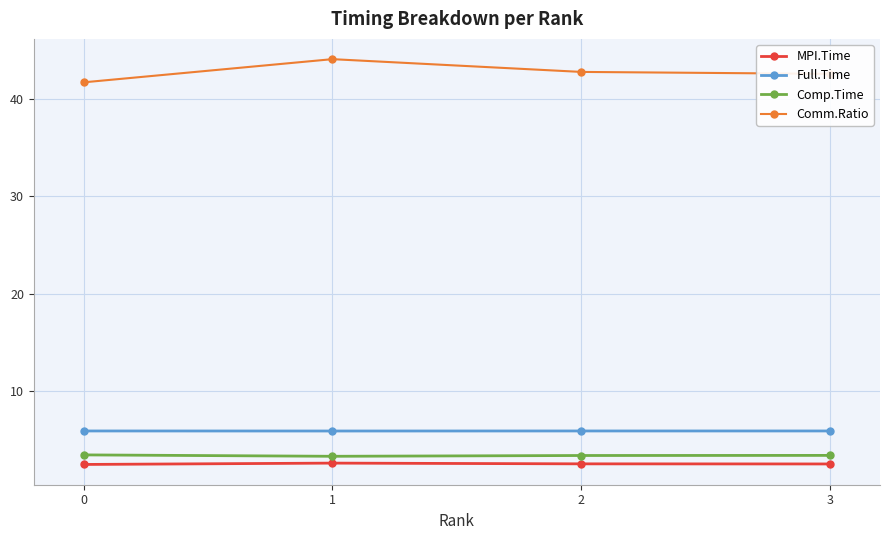

Which category has the highest value in the Comm.Ratio series?

1